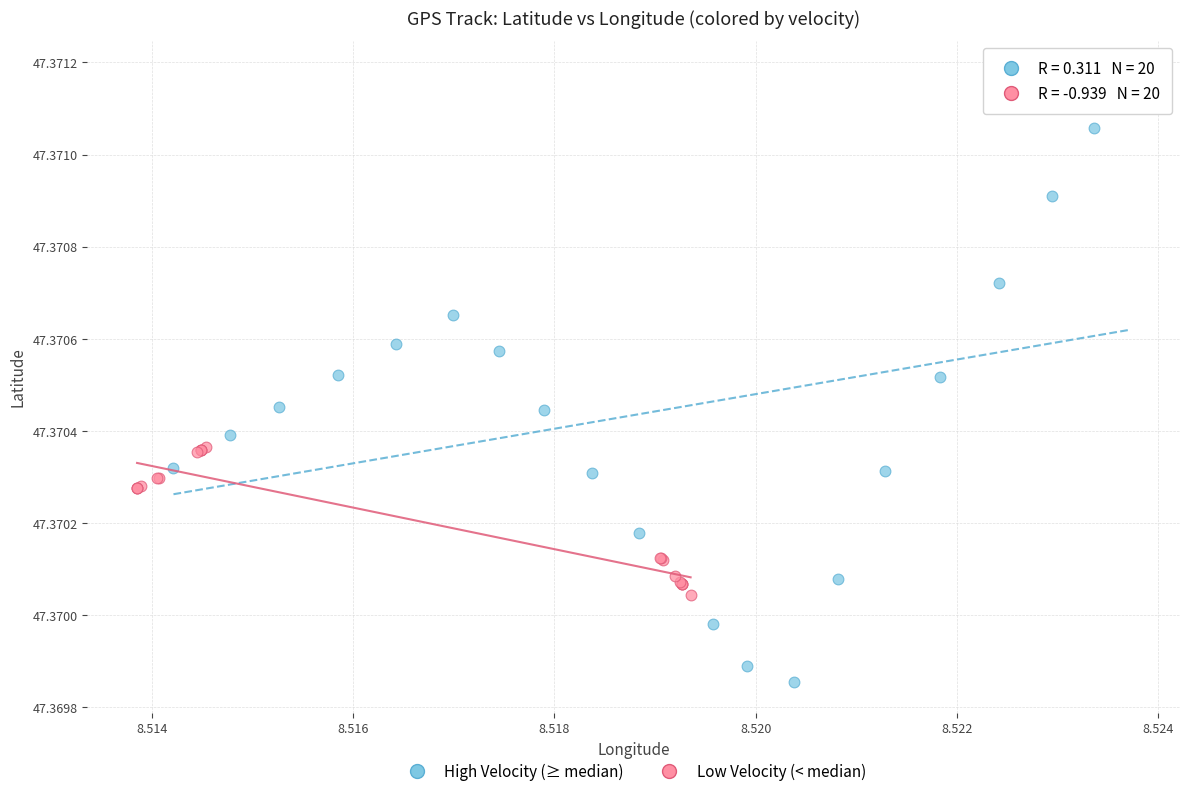

Which series reaches the minimum Y coordinate?

High Velocity (≥ median)